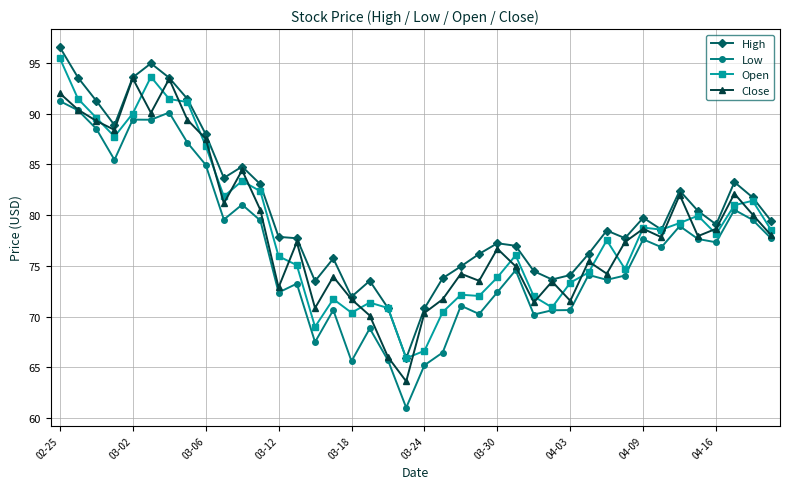

What is the average value of the Close series?

78.7